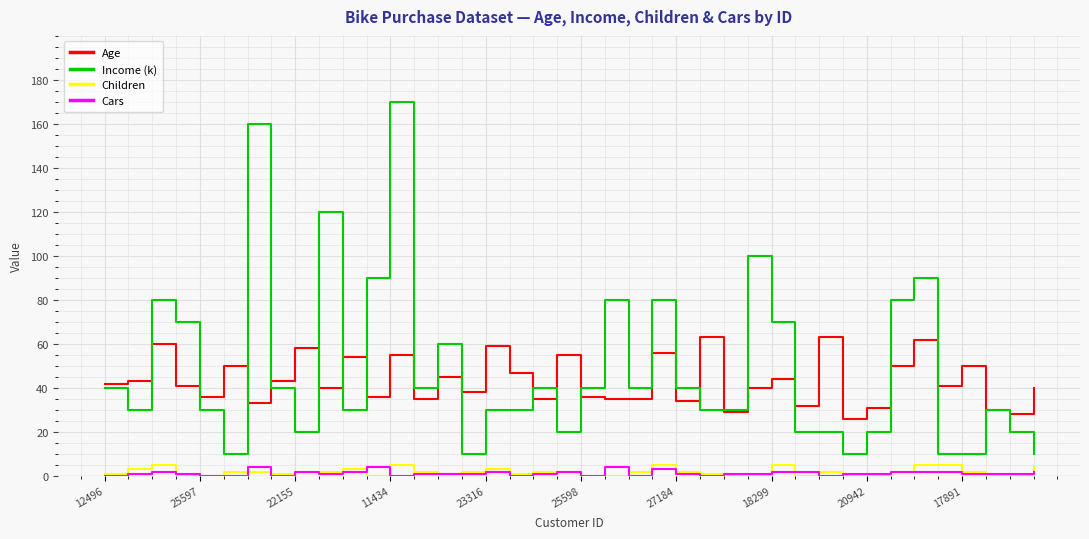

True or false: Income (k) and Cars intersect in this chart.

False